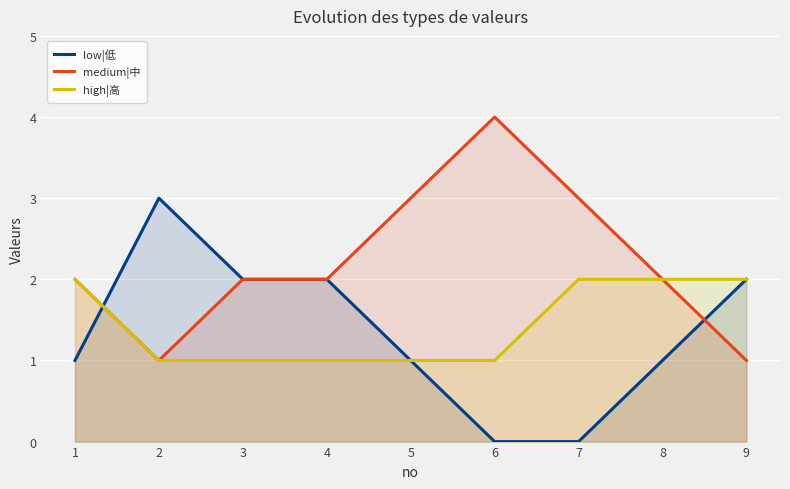

True or false: high|高 has more than 2 points higher than both neighbors.

False